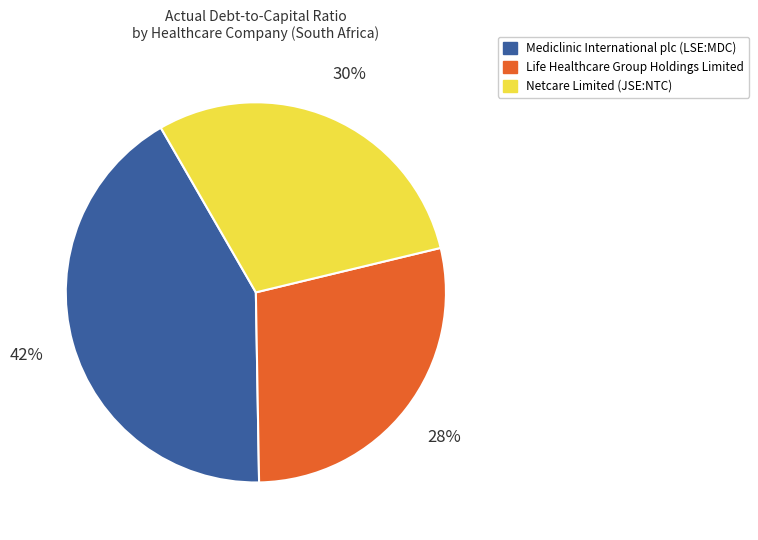

The Mediclinic International plc (LSE:MDC) slice represents 51% of the pie. True or false?

False